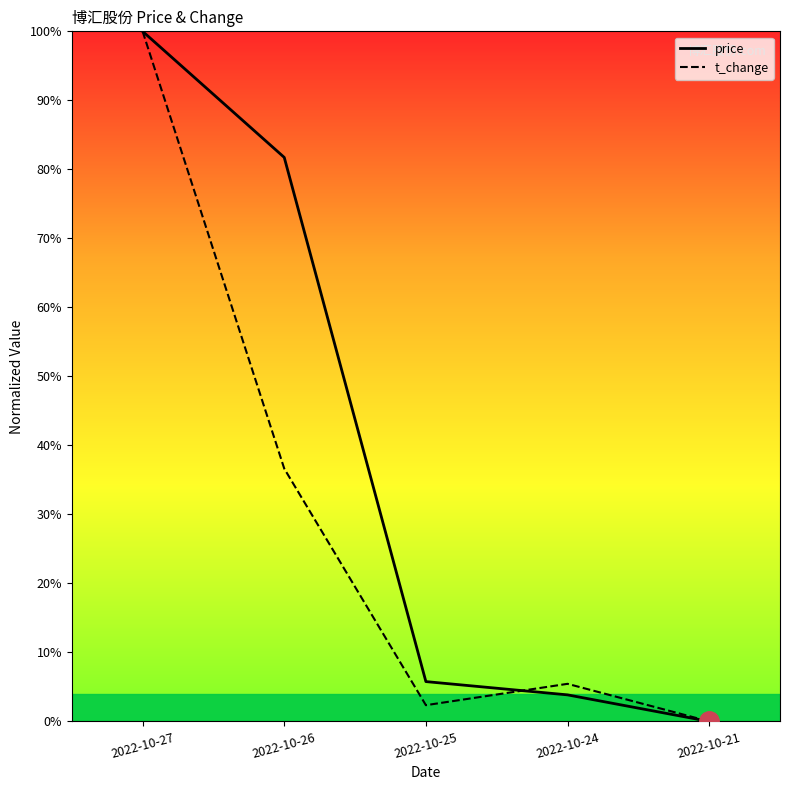

Is it true that t_change equals 0.4 at 2022-10-26?

True